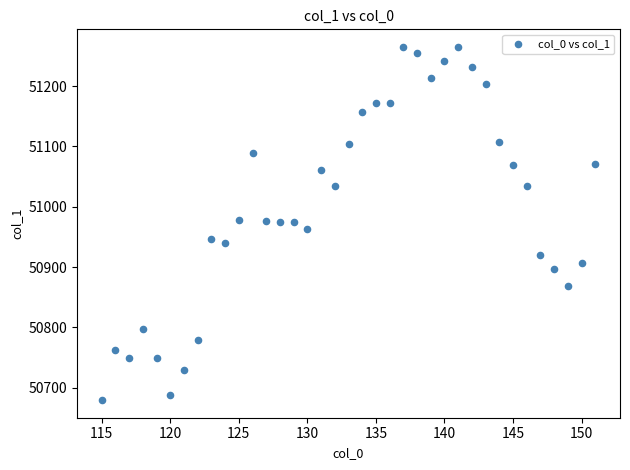

What is the range of Y values (max minus min)?

585.4